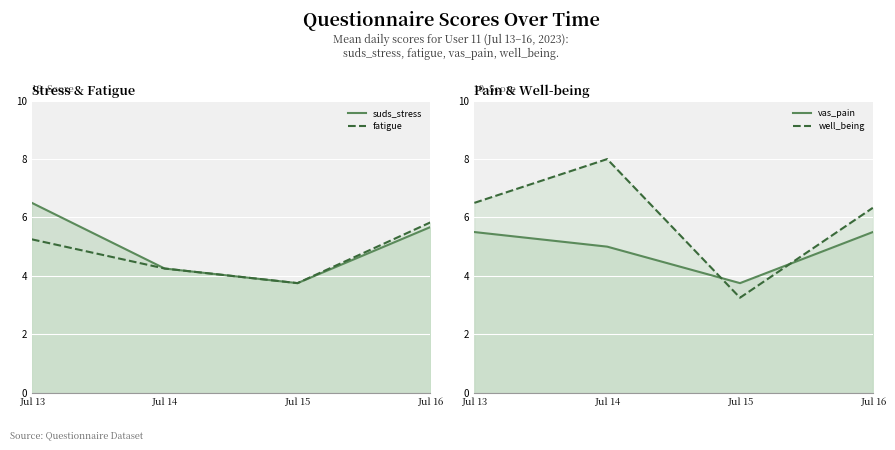

What is the maximum value for fatigue?

5.8